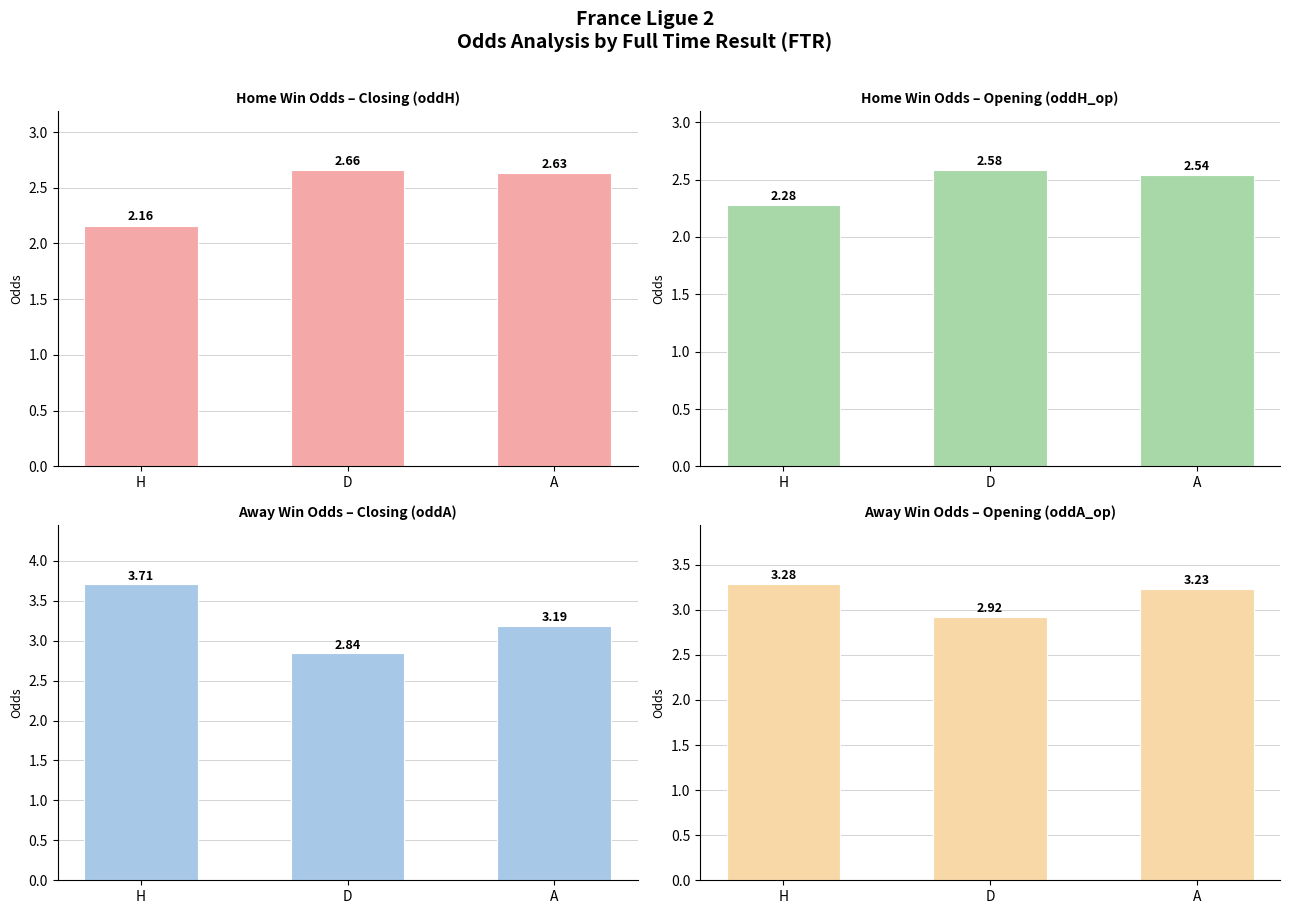

Which category has the lowest value across all series?

H